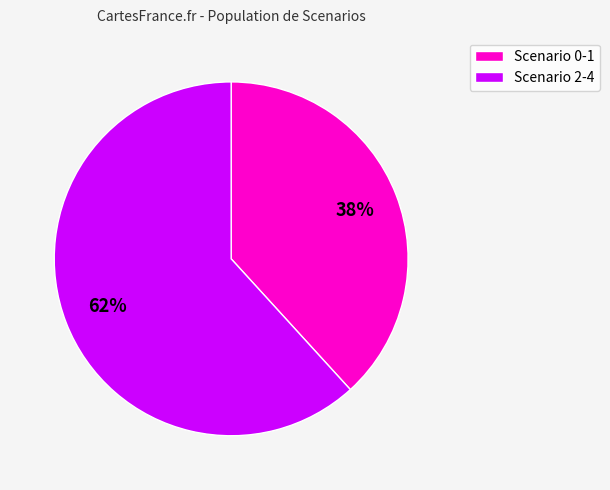

To the nearest percent, what is the average slice percentage?

50%